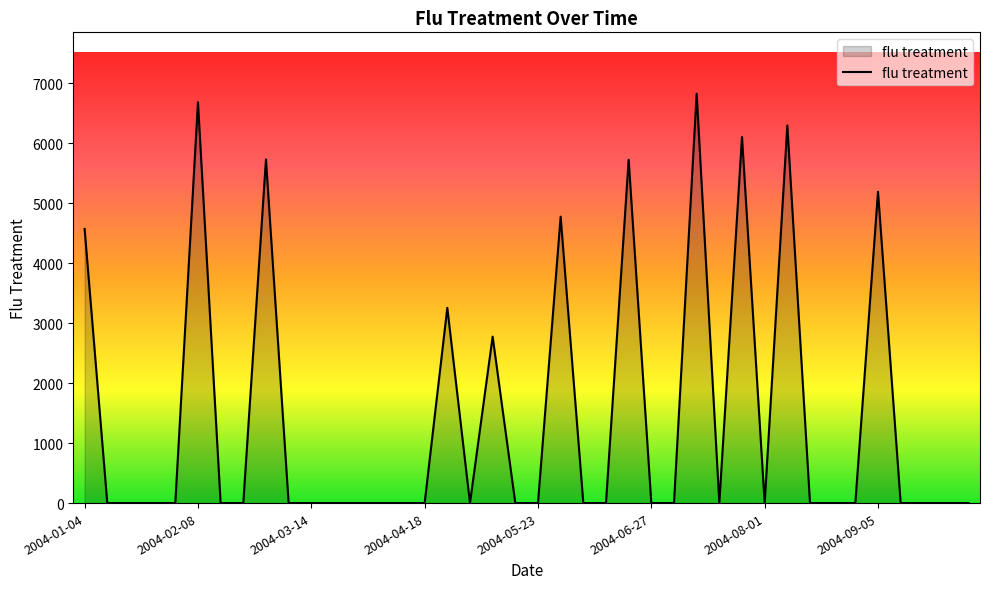

What is the difference between the maximum and minimum values?

6821.9